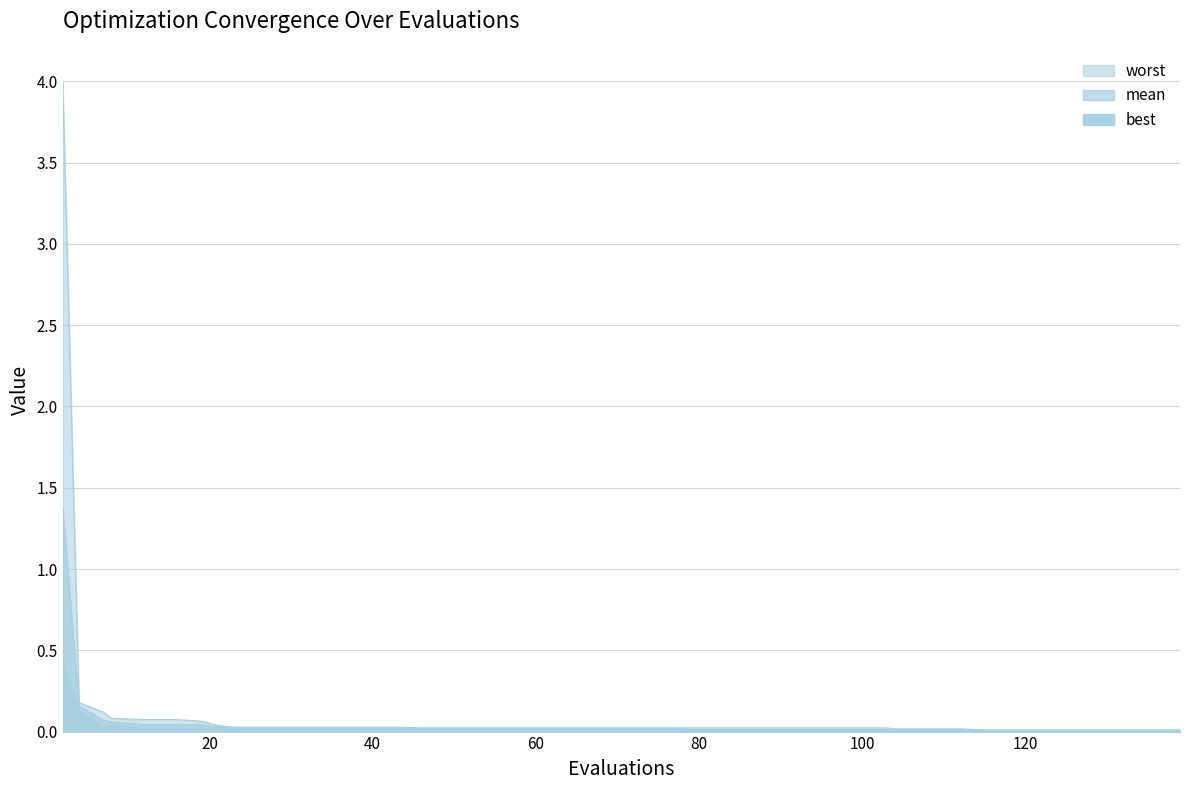

Which label corresponds to the smallest value in the chart?

115